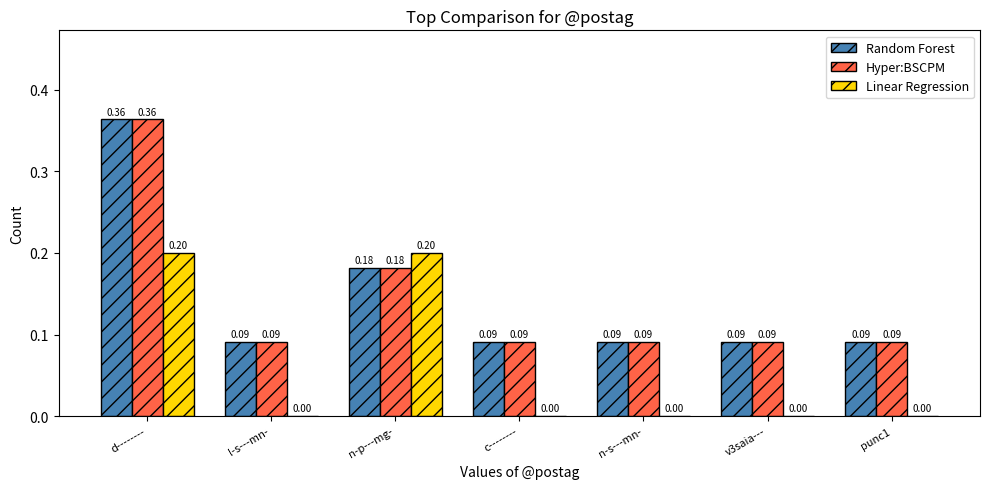

At which category is the sum across all series the highest?

d--------